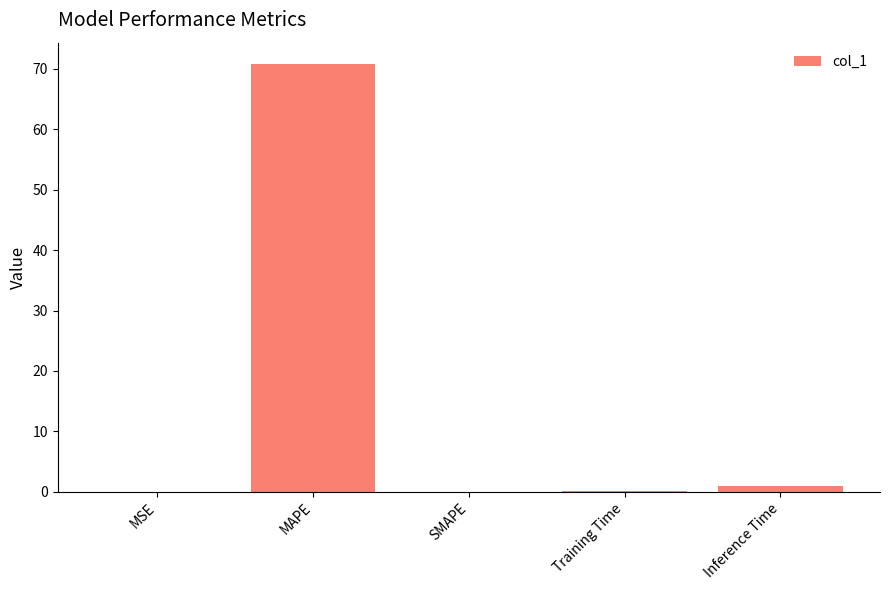

What is the change in value from SMAPE to Inference Time?

+1.0